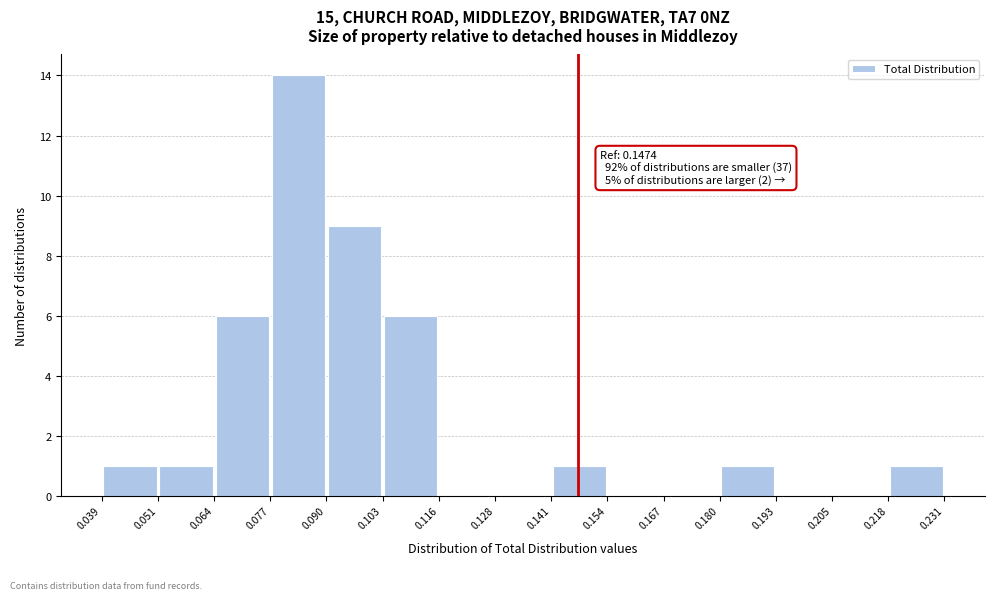

Which range on the x-axis has the tallest bar?

0.077 to 0.090